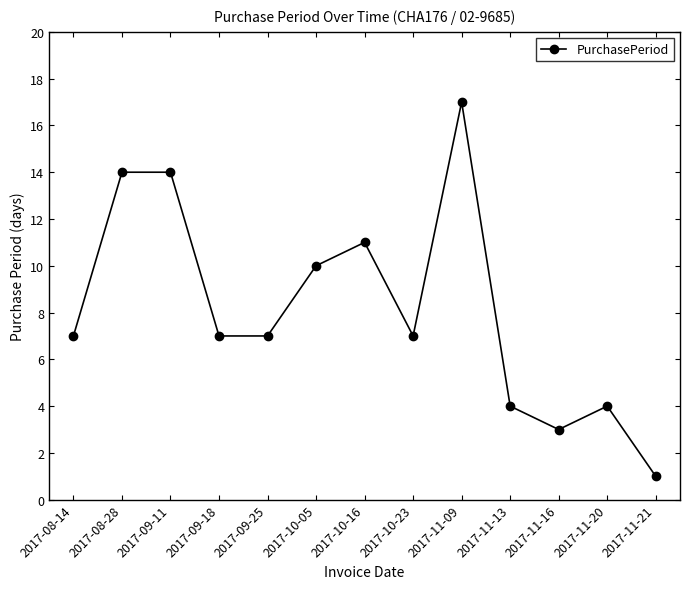

Reading left to right, extract all data points from this chart.

2017-08-14=7	2017-08-28=14	2017-09-11=14	2017-09-18=7	2017-09-25=7	2017-10-05=10	2017-10-16=11	2017-10-23=7	2017-11-09=17	2017-11-13=4	2017-11-16=3	2017-11-20=4	2017-11-21=1